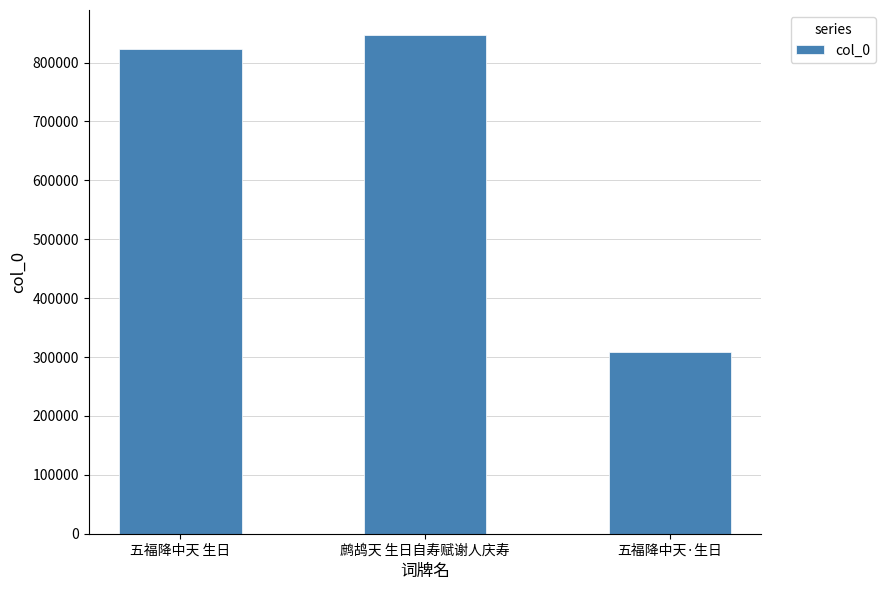

Reading left to right, list all the values displayed in this chart.

822978	846944	308914